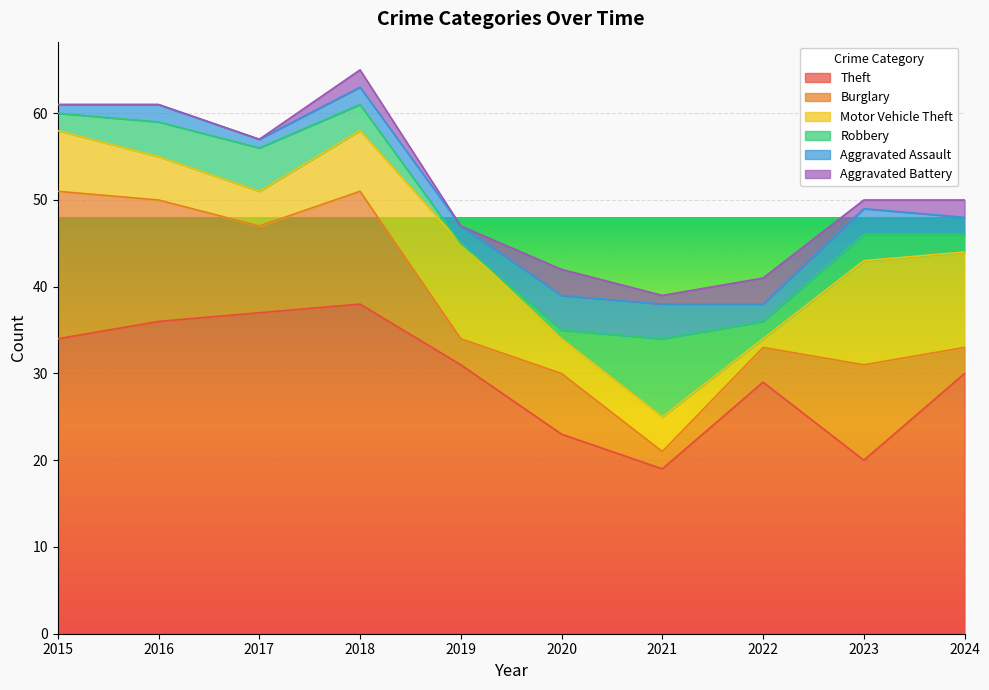

Which series has the widest spread of values?

Theft